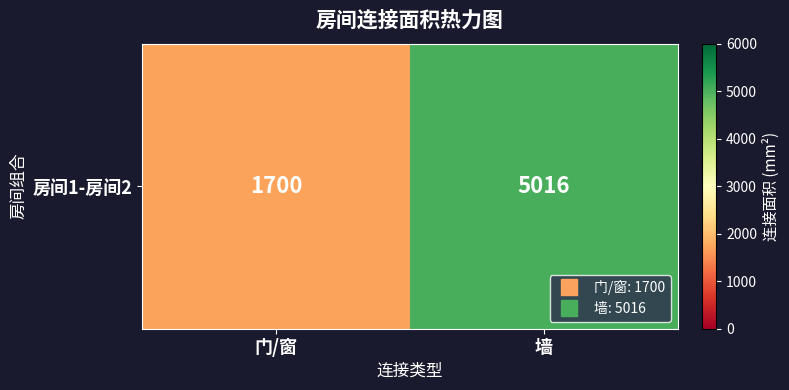

Which label corresponds to the smallest value in the chart?

门/窗